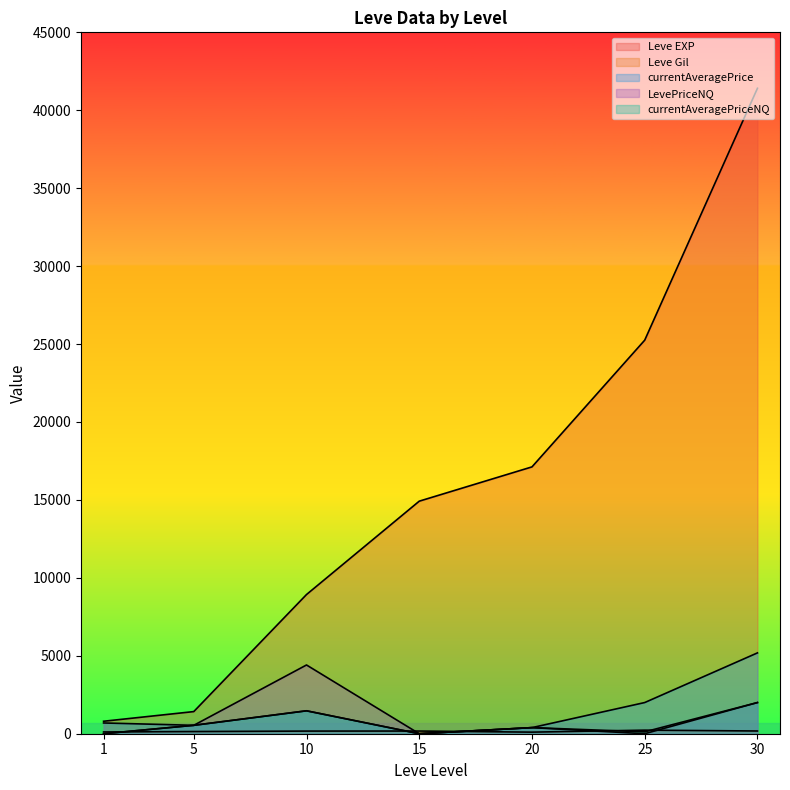

How many interior local peaks does the currentAveragePriceNQ series have?

2